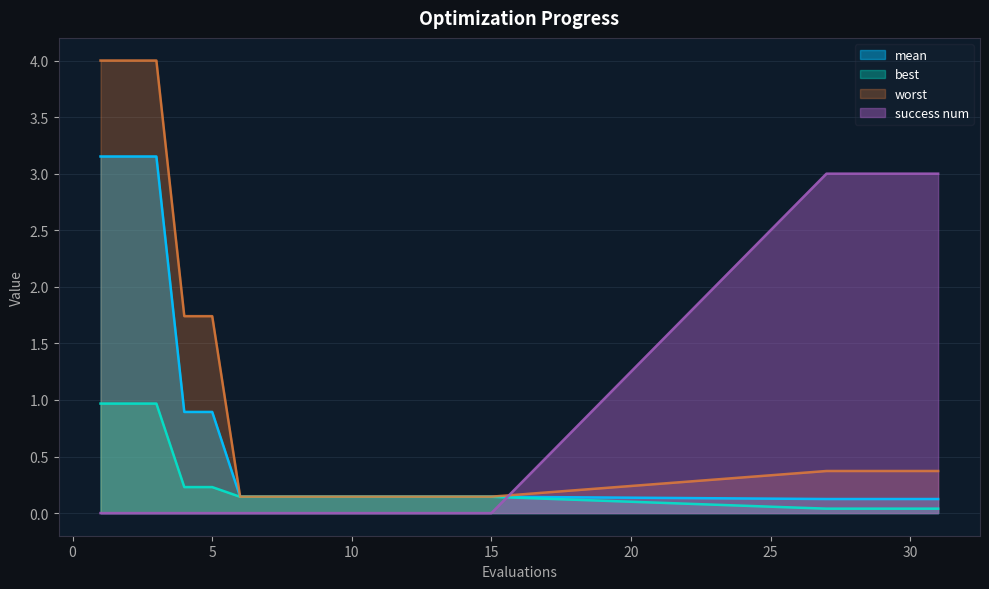

What is the total value across all series at 1?

8.1